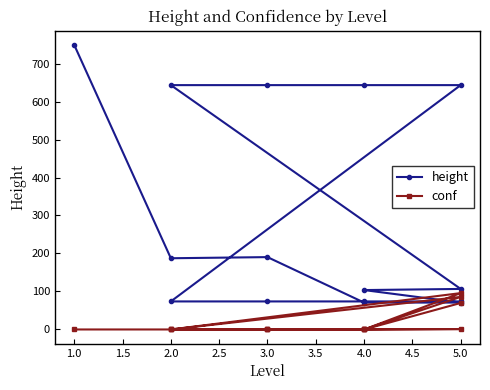

The height series shows 110.5 at 5.0. True or false?

False